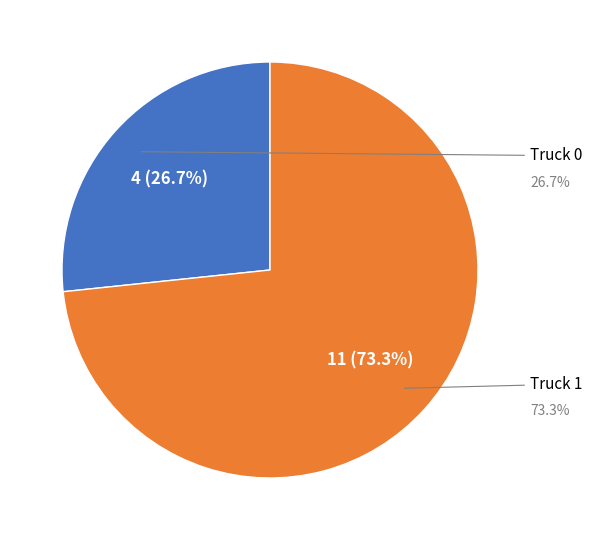

True or false: Truck 0 accounts for 21% of the total.

False